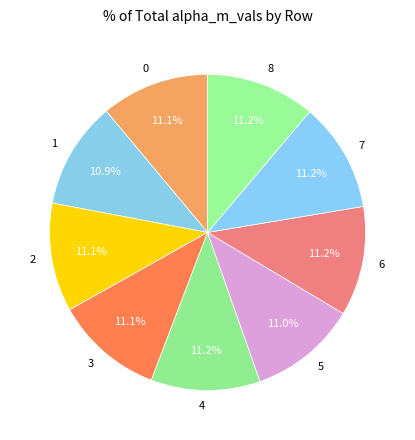

Combined, do 5 and 1 account for over 50%?

No